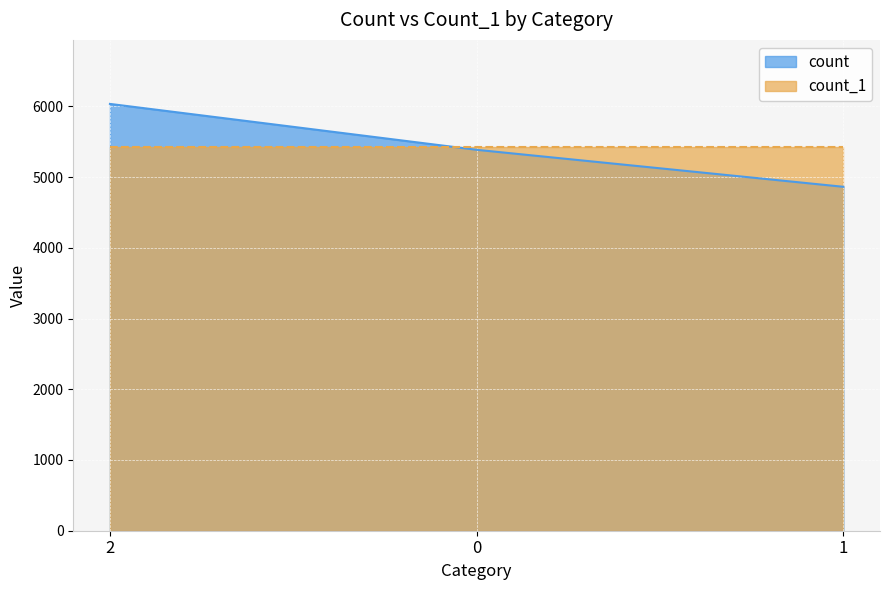

What value does the data have at 0, to the nearest 100?

5400